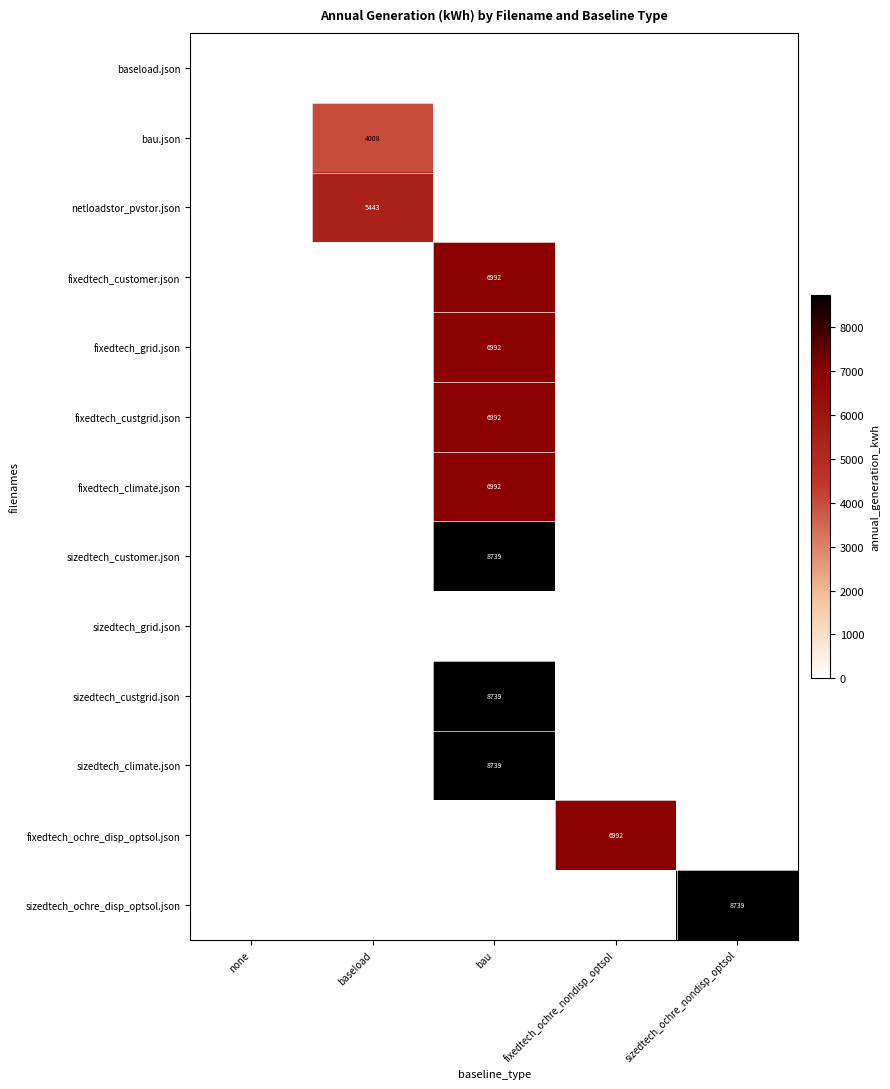

True or false: fixedtech_ochre_disp_optsol.json has a value of 6992 at fixedtech_ochre_nondisp_optsol.

True